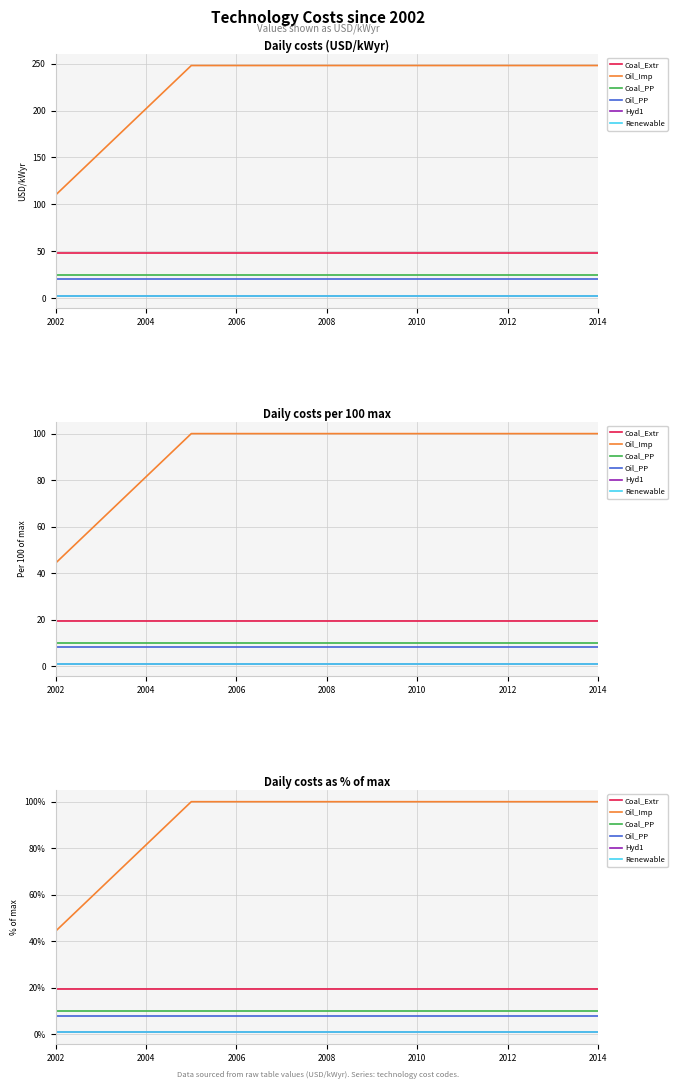

At which category is the sum across all series the highest?

2008